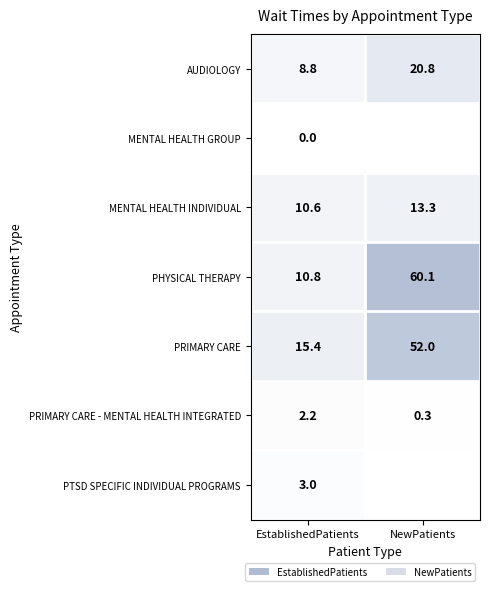

At which category does the chart reach its minimum across all series?

EstablishedPatients